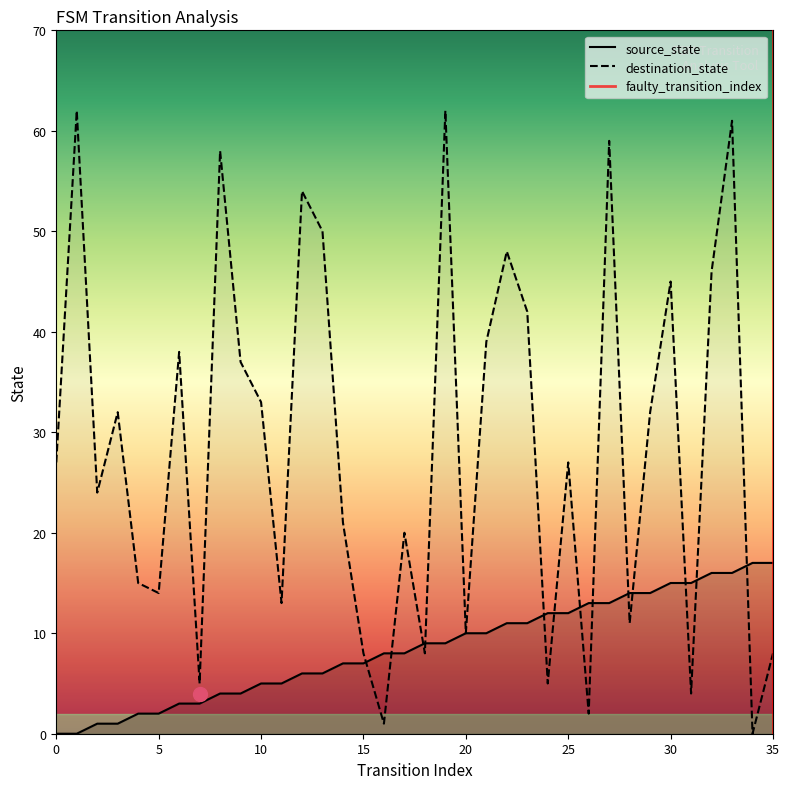

At how many categories does at least one series exceed 19?

22